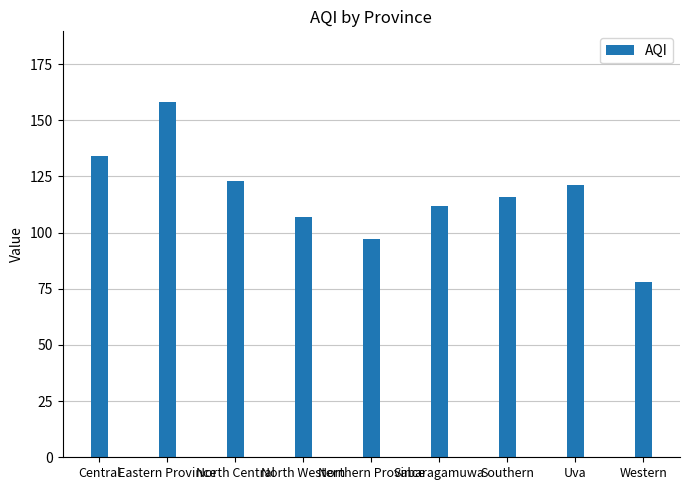

Which has a higher value, Uva or North Western?

Uva